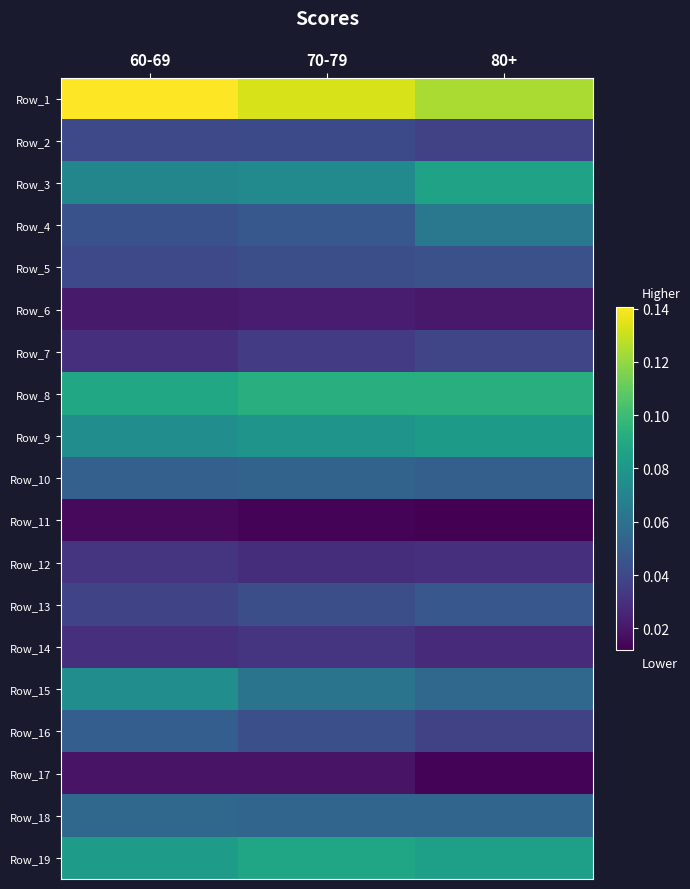

Between 80+ and 70-79, which is larger?

70-79